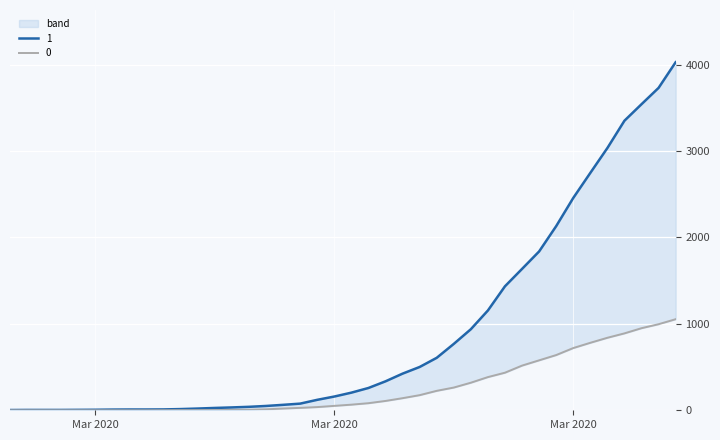

True or false: 0 and 1 intersect in this chart.

False